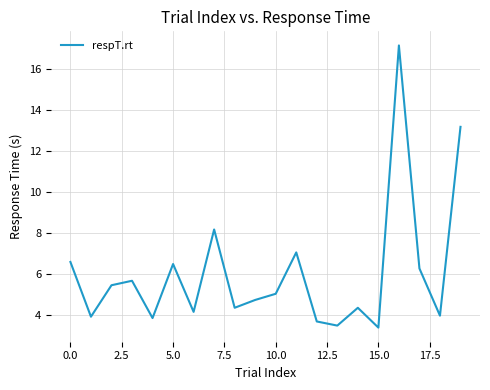

What is the minimum value shown in the chart?

3.4